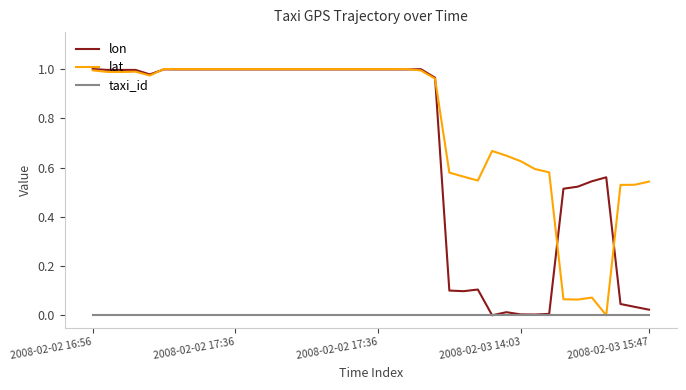

Which series has the largest total across all categories?

lat